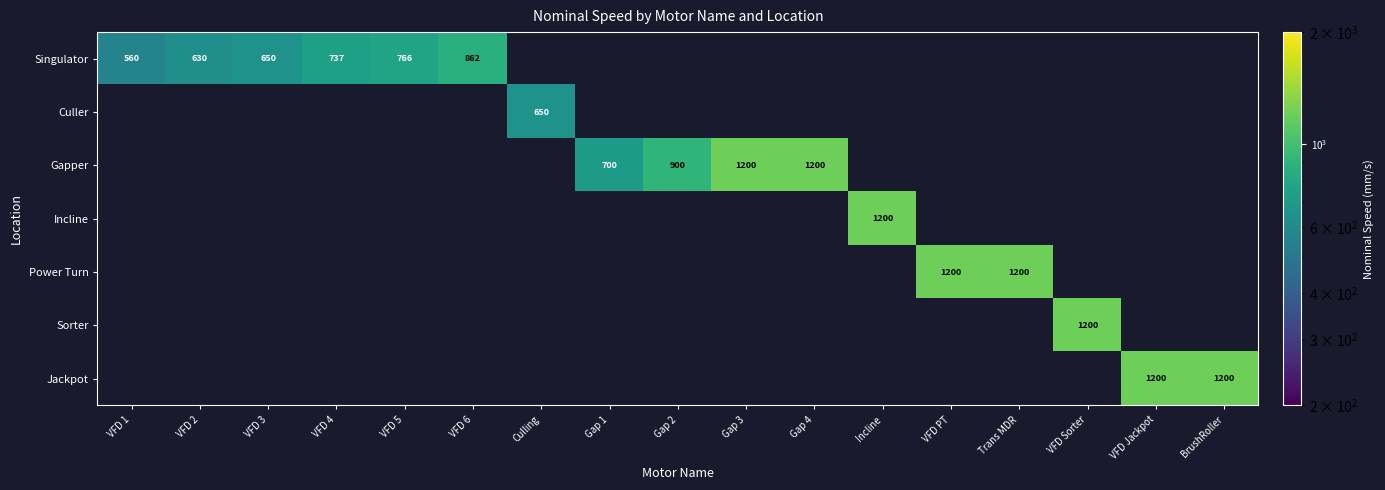

Which has a higher value, VFD 6 or Gap 3?

Gap 3